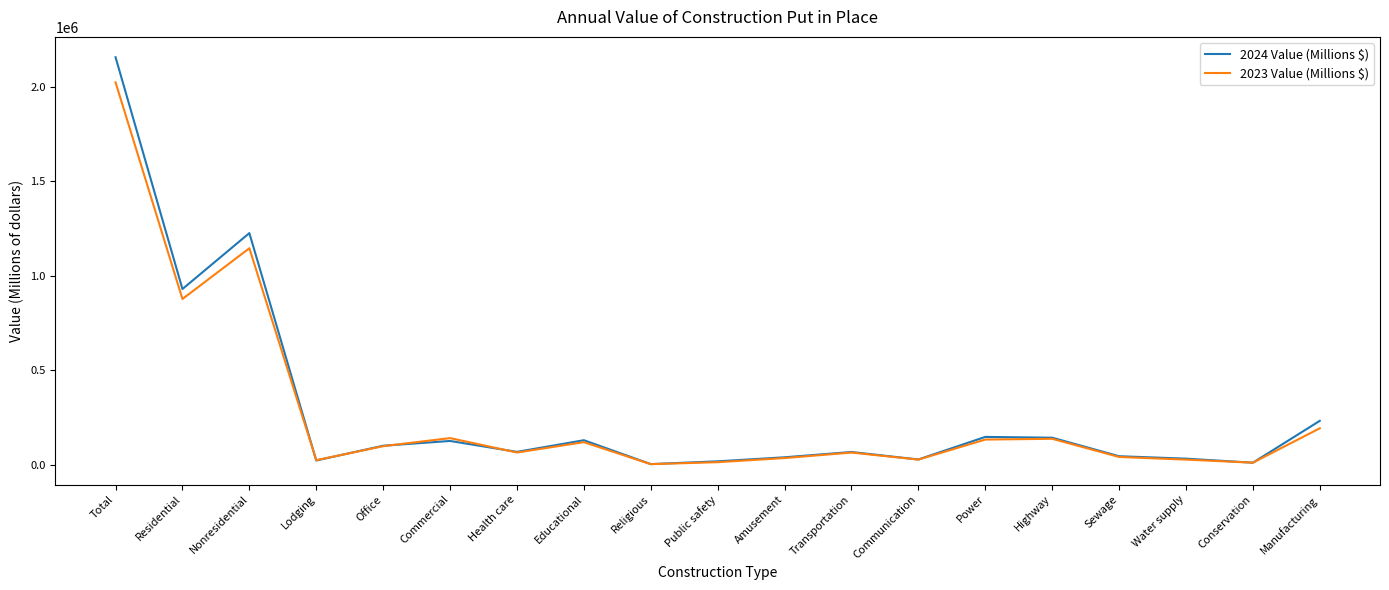

Which category has the highest value in the 2023 Value (Millions $) series?

Total